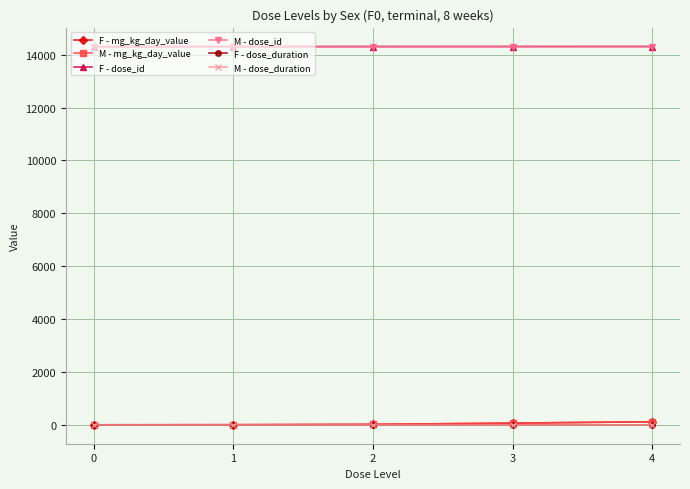

Does the chart have visible grid lines?

Yes